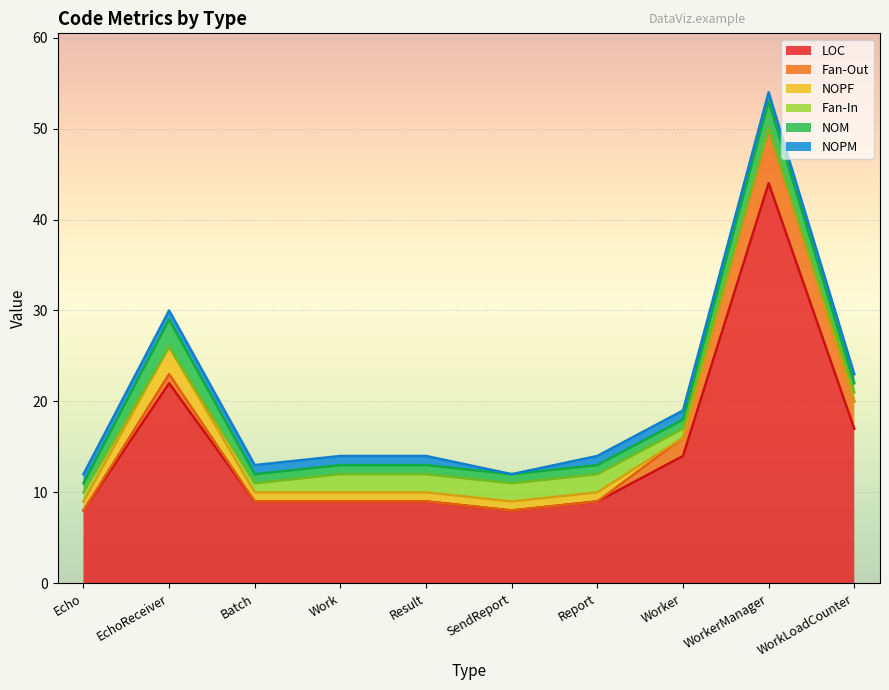

How many values in the NOM series exceed 1?

2